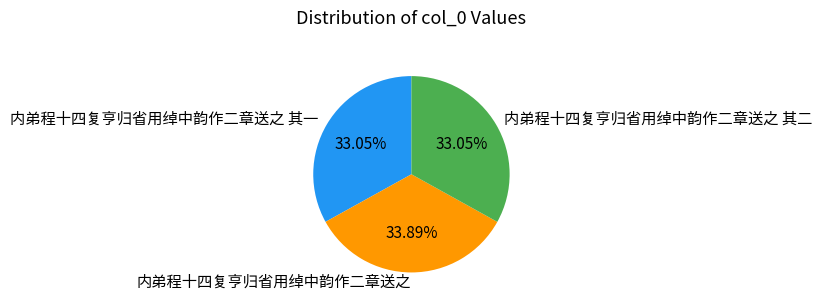

Which slice is the largest?

内弟程十四复亨归省用绰中韵作二章送之